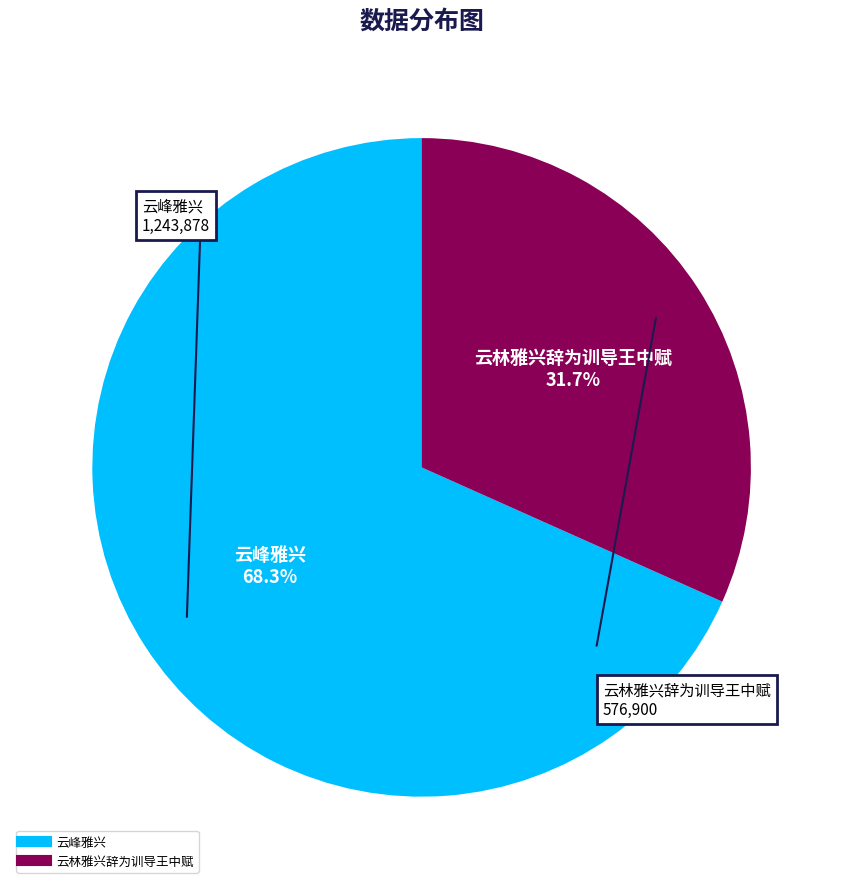

True or false: 云林雅兴辞为训导王中赋 accounts for 32% of the total.

True